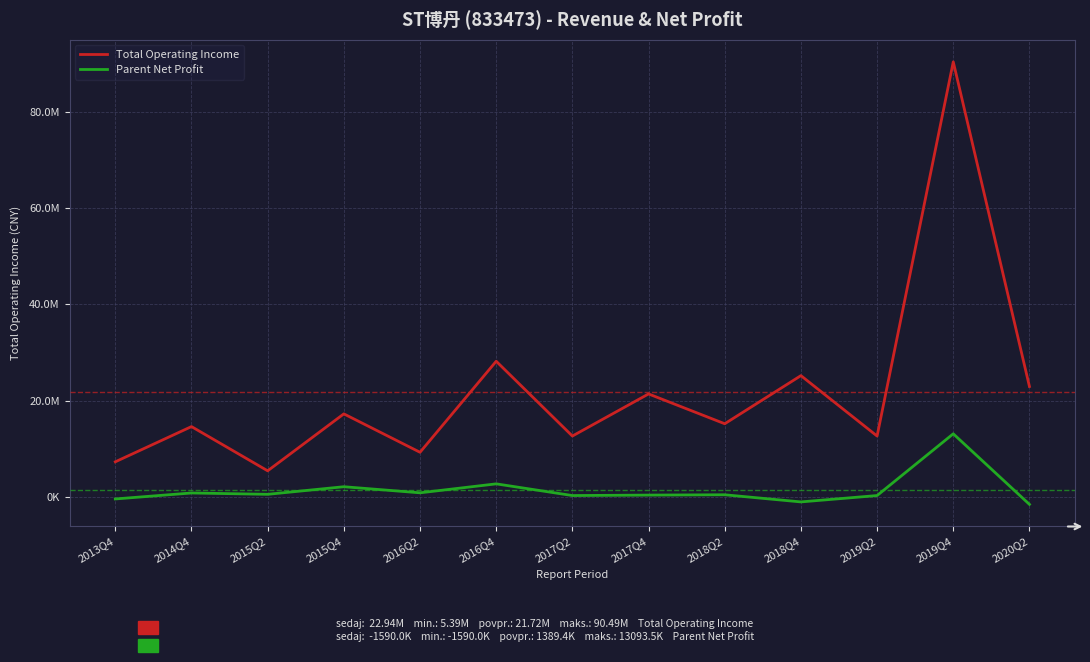

Does the chart have visible grid lines?

Yes